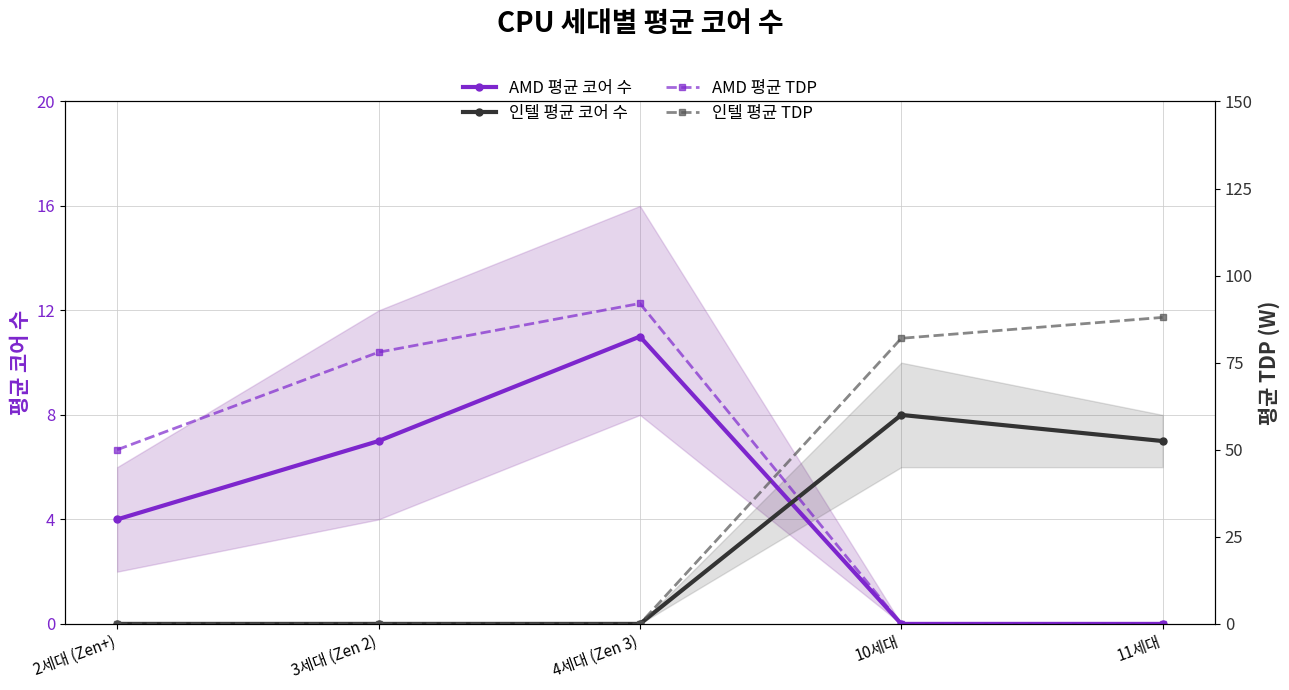

What is the total value across all series at 3세대 (Zen 2)?

85